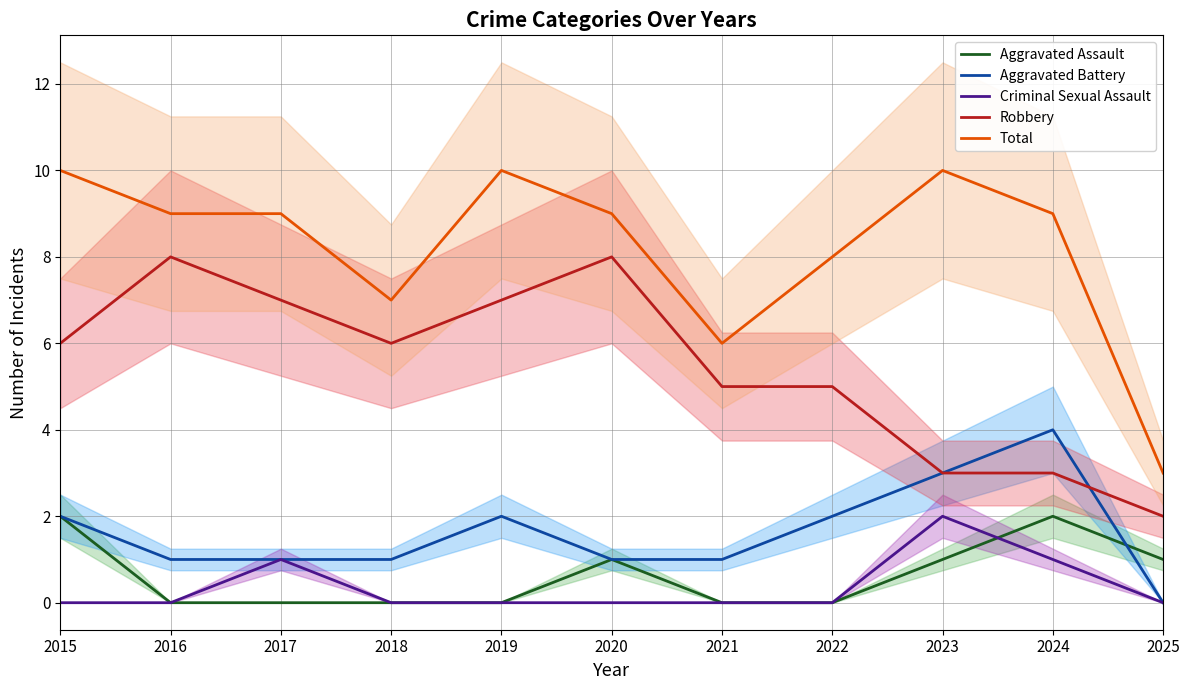

What is the difference between the second highest and minimum values in the Total series?

7